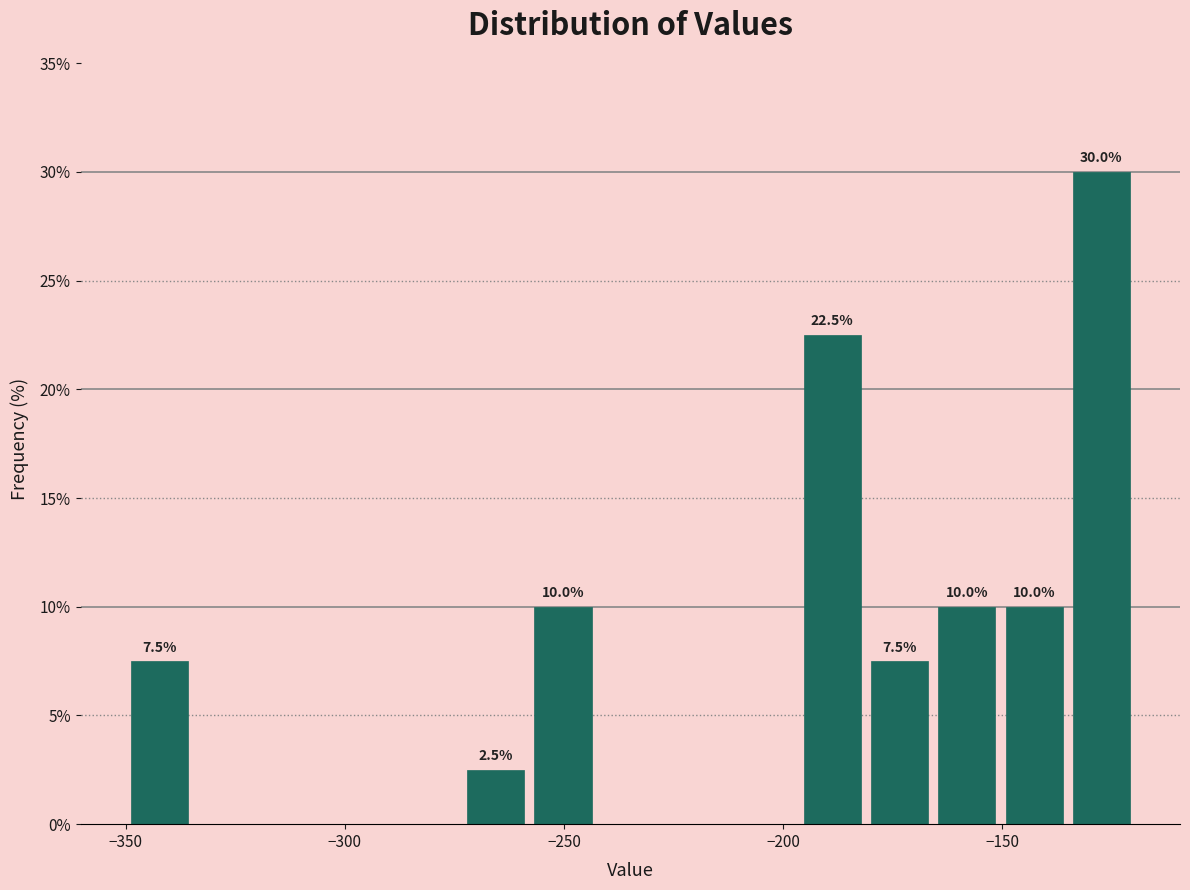

Around what value on the x-axis is the tallest bar? Give the approximate position of its centre, as read against the axis.

-125